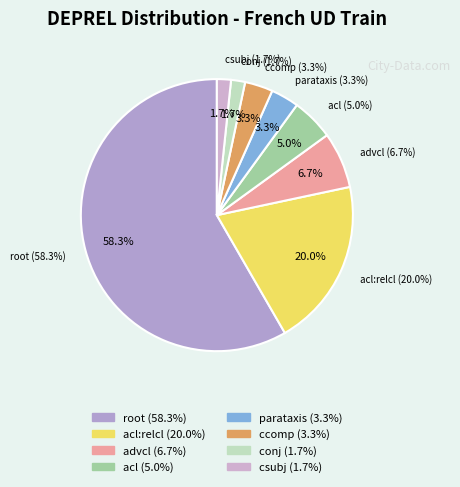

To the nearest percent, what percentage of the pie is csubj?

2%